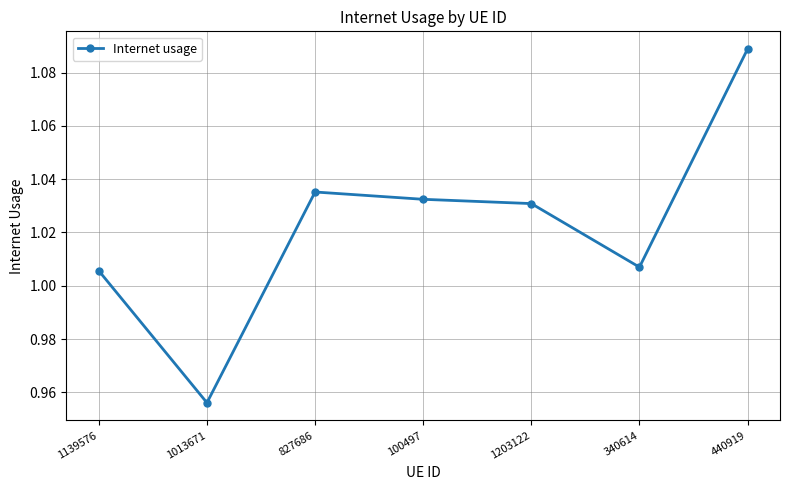

Is it true that the value at 1013671 is 1.4?

False